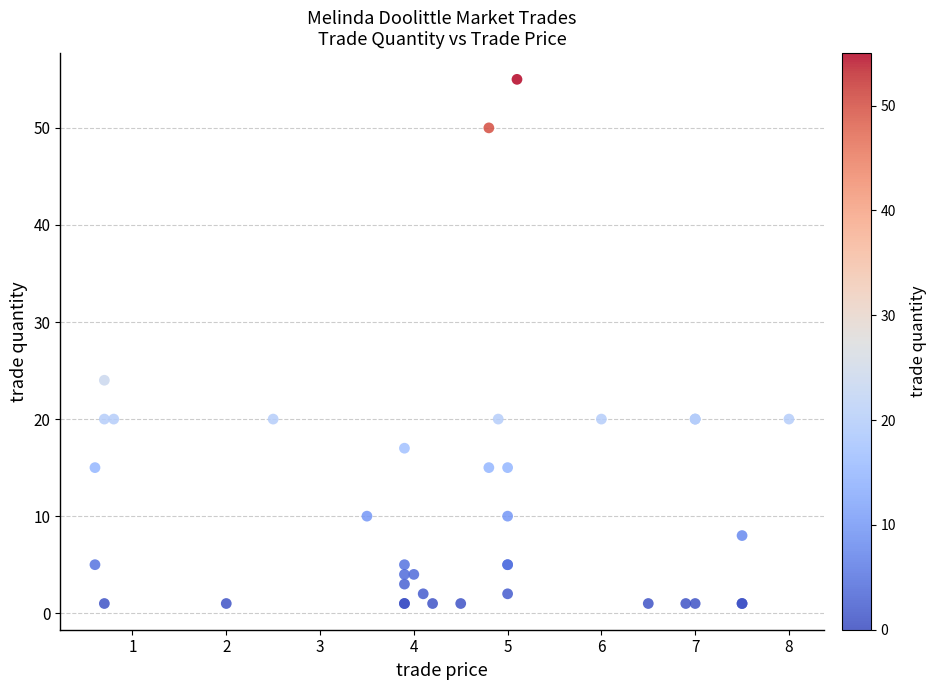

What Y value in the scatter plot is closest to 28?

24